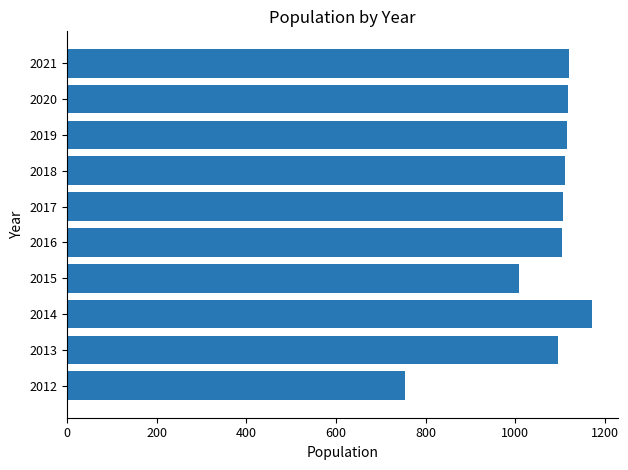

What is the approximate value at 2012?

754